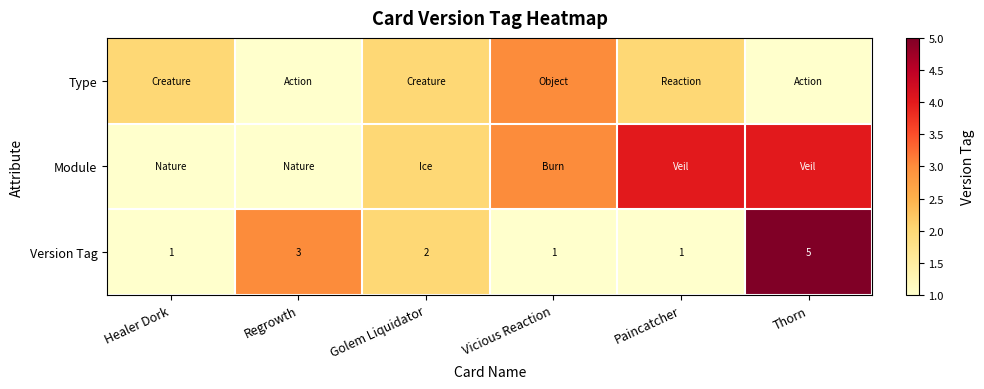

What is the maximum value for Version Tag?

5